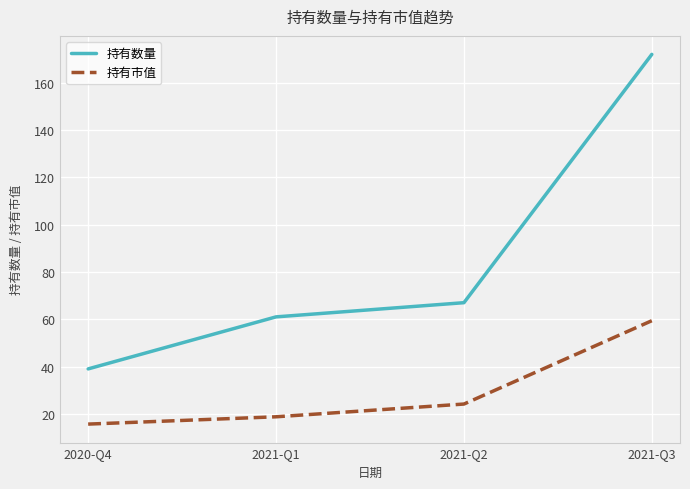

Rank the series at 2021-Q3 from highest to lowest value.

持有数量, 持有市值